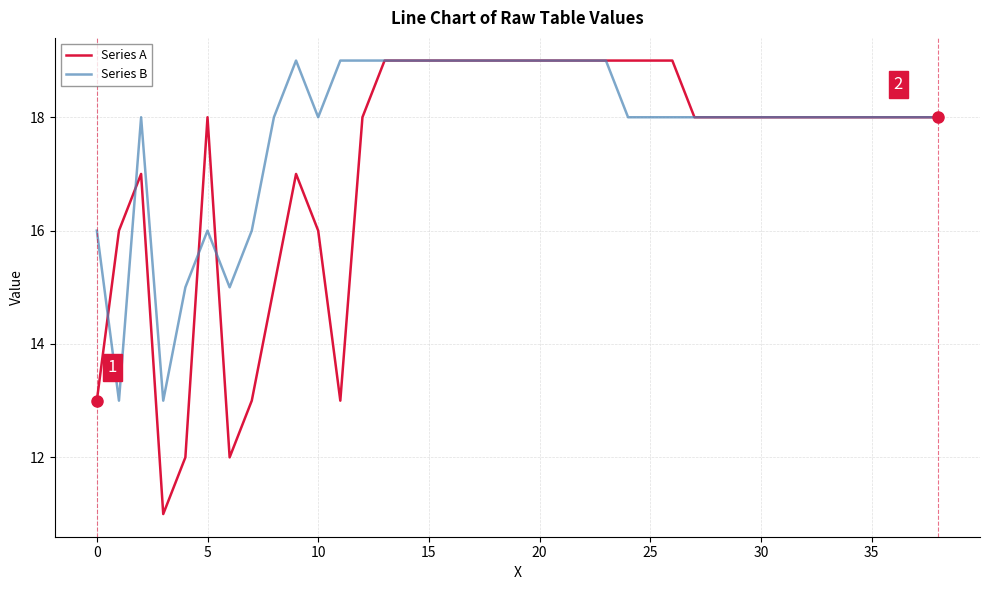

What is the minimum value for Series B?

13